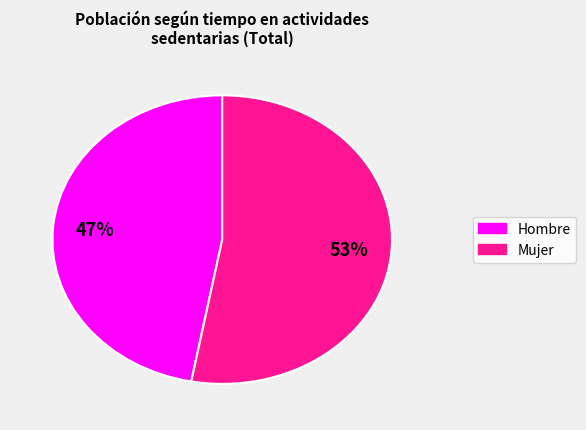

To the nearest percent, what is the difference between the largest and smallest slice percentages?

6%